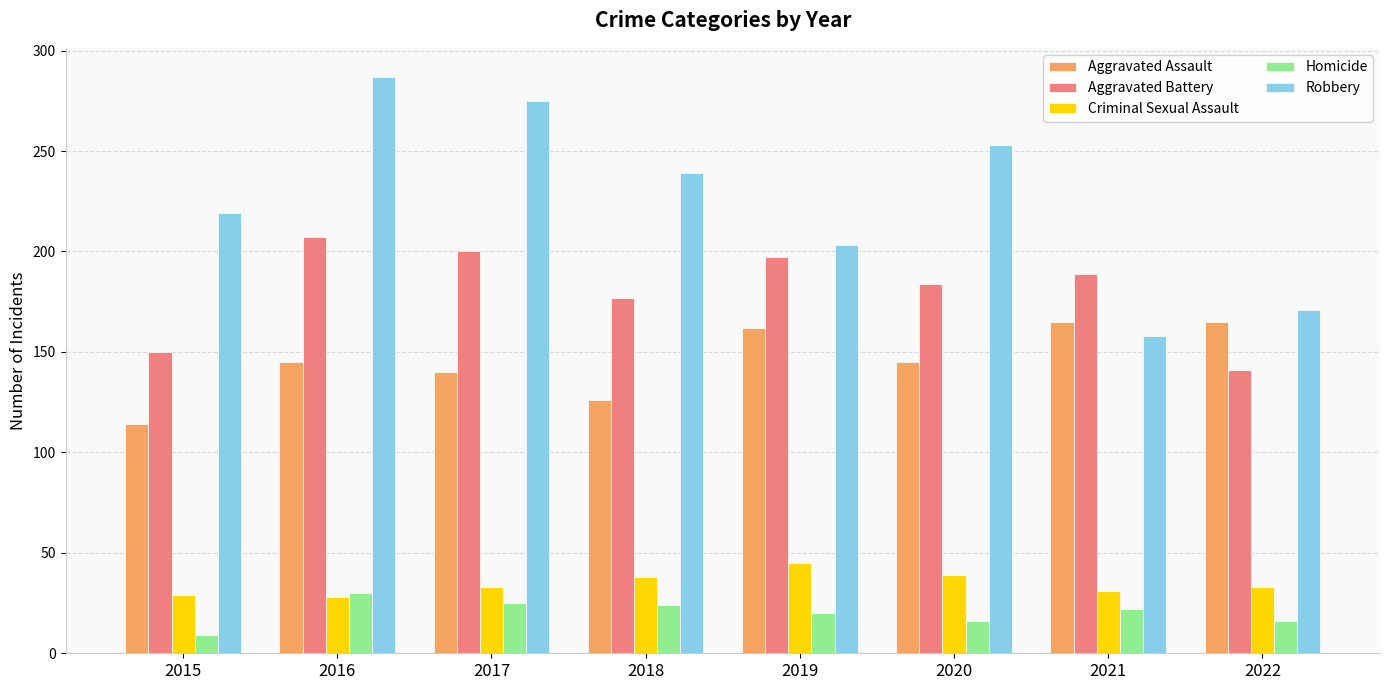

Count the number of categories in the chart.

8